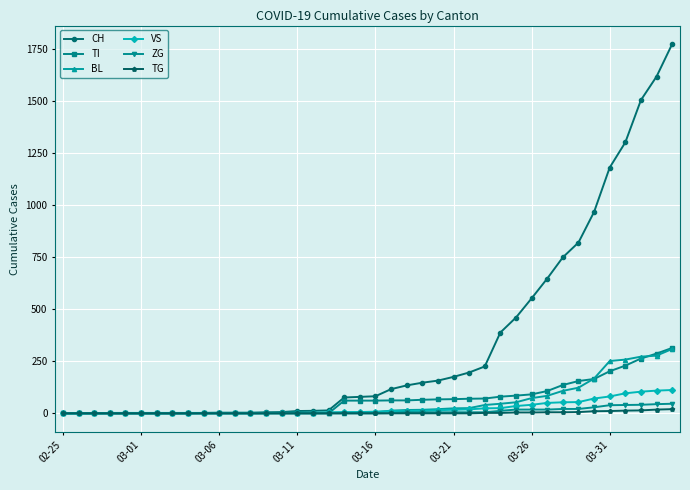

What is the maximum value shown in the chart?

1773